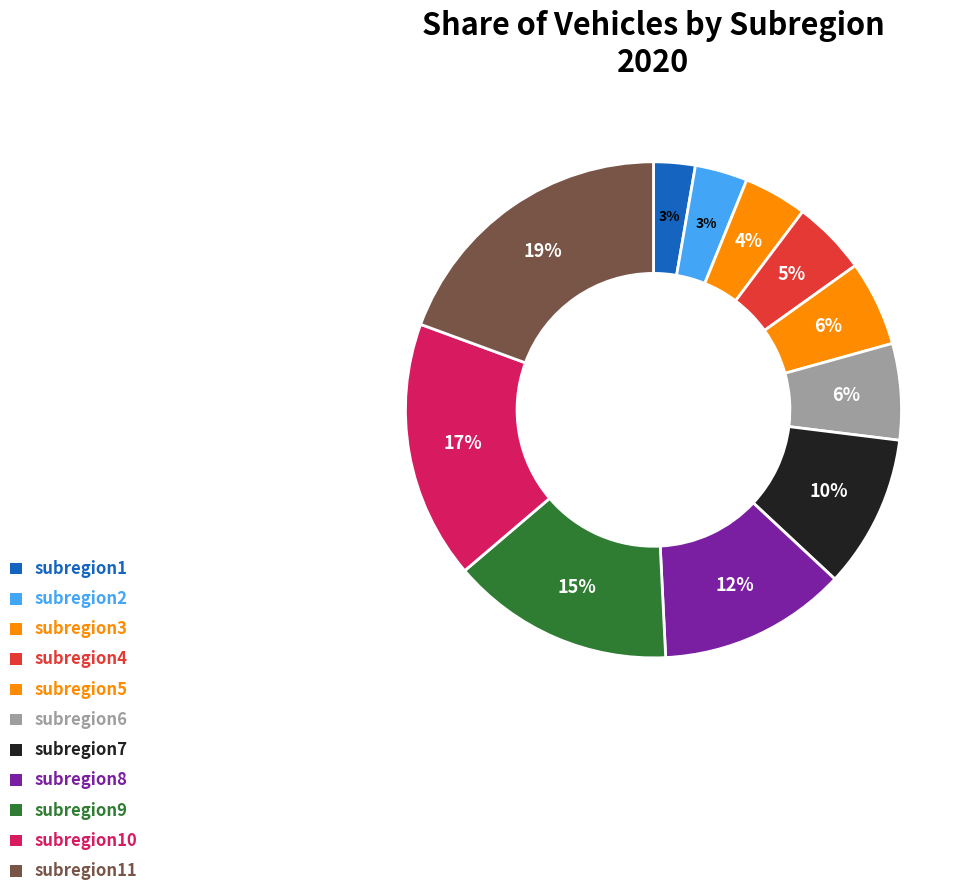

How many segments does this pie chart have?

11